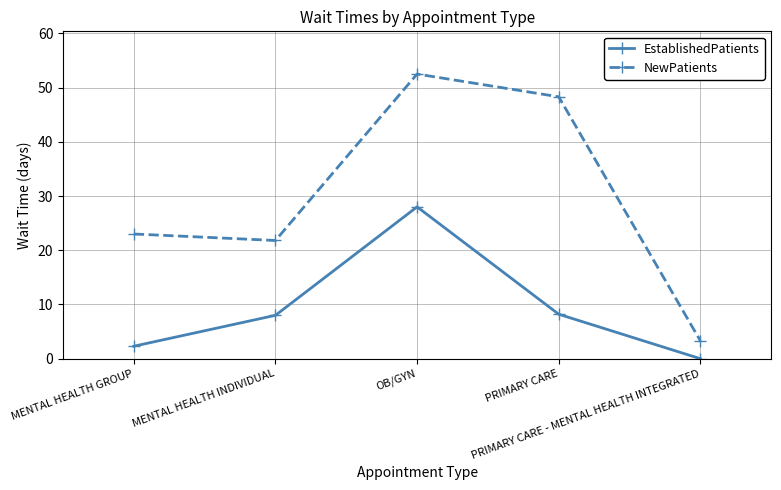

What is the sum of all NewPatients values?

148.9